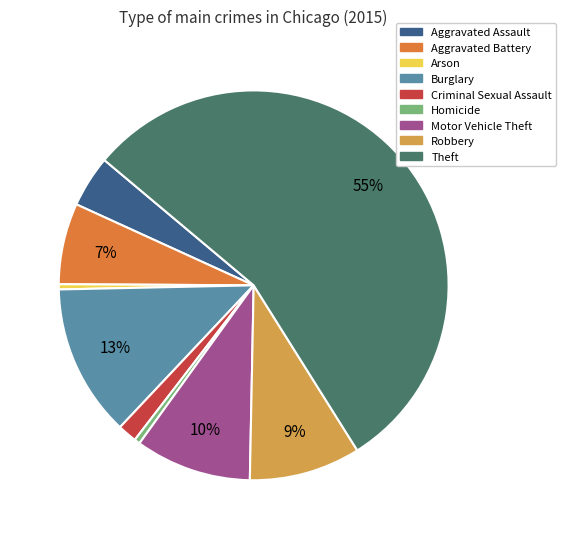

To the nearest percent, what percentage of the pie is Aggravated Battery?

7%